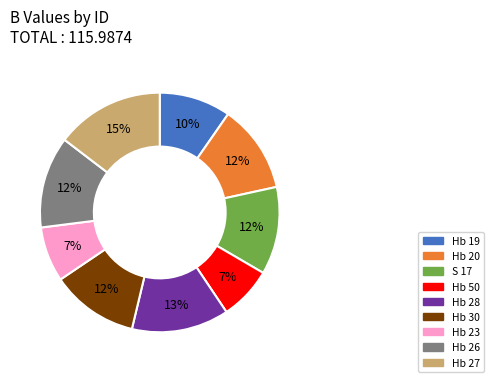

To the nearest percent, what is the combined percentage of Hb 26 and Hb 30?

24%